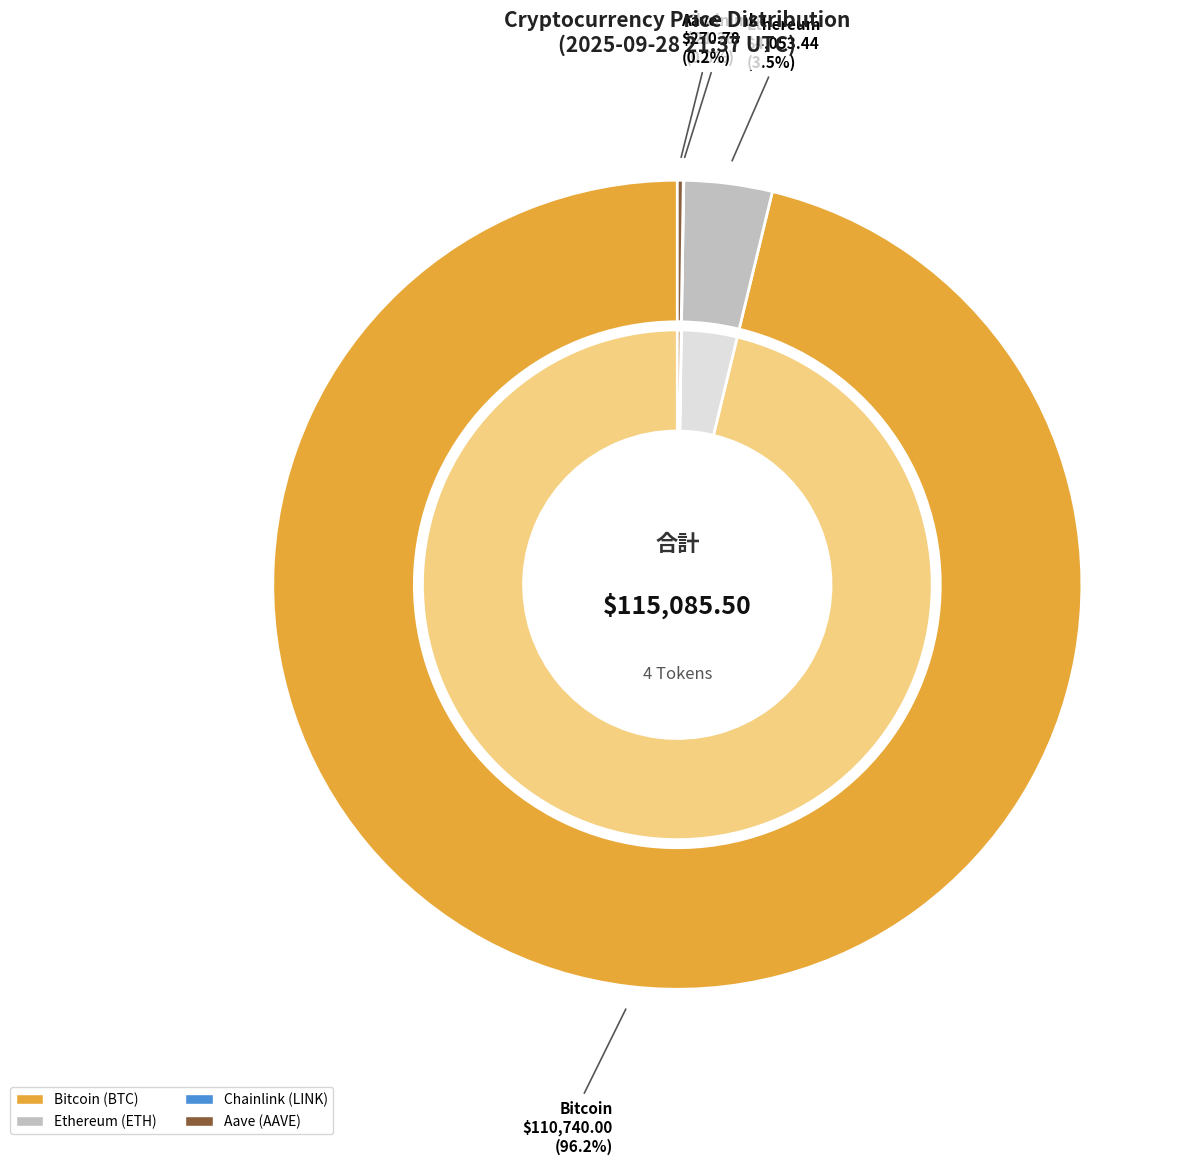

Is it true that Chainlink is 0% of the pie?

True